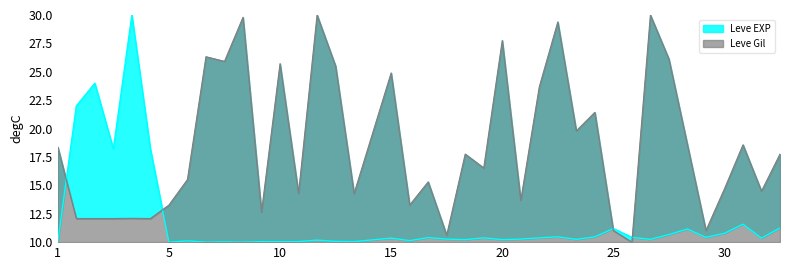

Reading right to left, extract all data points from this chart.

Leve EXP: 11.2	10.4	11.6	10.8	10.4	11.2	10.7	10.2	10.4	11.2	10.5	10.2	10.5	10.4	10.3	10.2	10.4	10.2	10.3	10.4	10.1	10.4	10.2	10.0	10.1	10.2	10.0	10.0	10.0	10.0	10.0	10.0	10.1	10.0	18.2	30.0	18.2	24.0	22.0	10.0
Leve Gil: 17.8	14.5	18.6	14.7	11.0	18.6	26.1	30.0	10.0	11.0	21.4	19.8	29.4	23.7	13.7	27.8	16.5	17.8	10.6	15.3	13.3	24.9	19.6	14.3	25.5	30.0	14.3	25.7	12.7	29.8	25.9	26.3	15.5	13.3	12.1	12.1	12.1	12.1	12.1	18.4